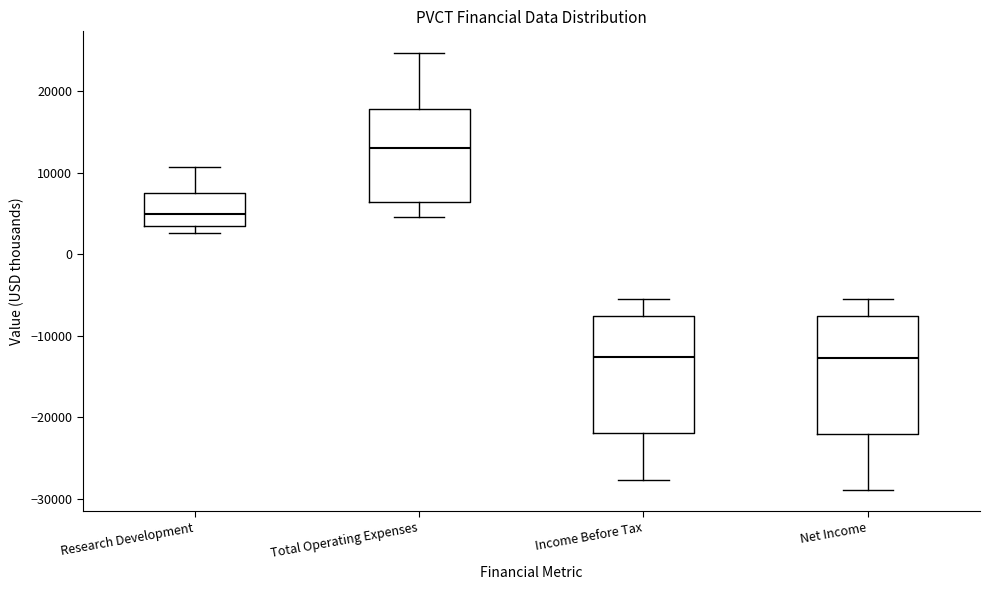

Which box has the highest median line?

Total Operating Expenses